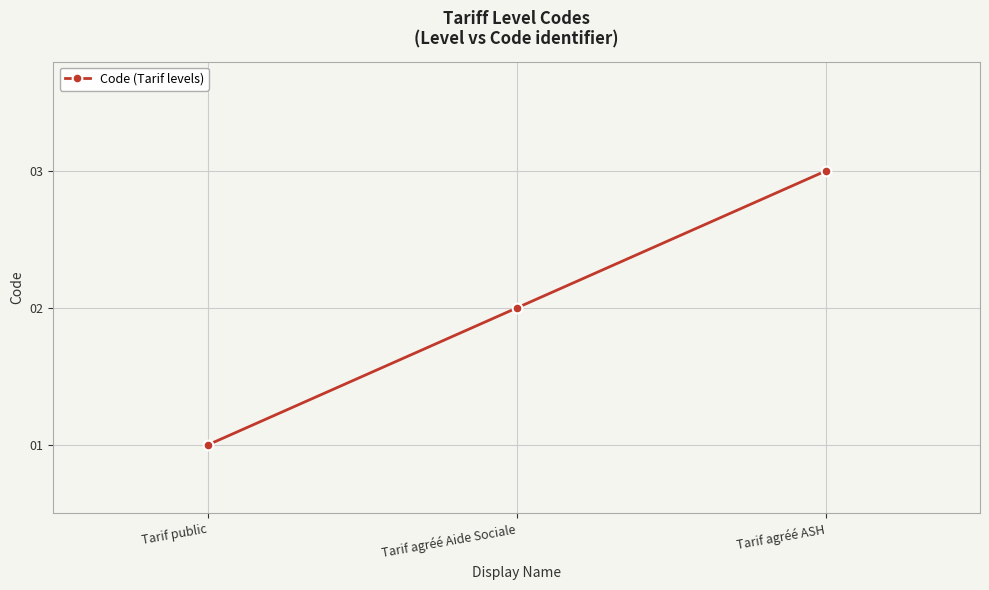

Which label corresponds to the largest value in the chart?

Tarif agréé ASH